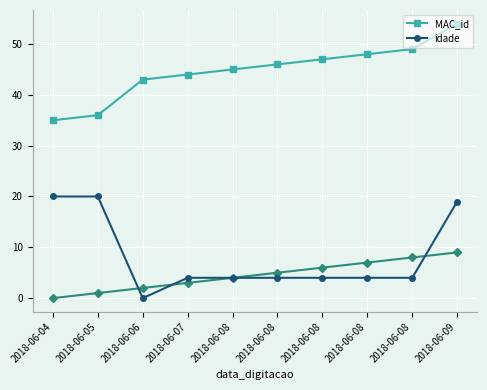

How many lines are shown in the chart?

2